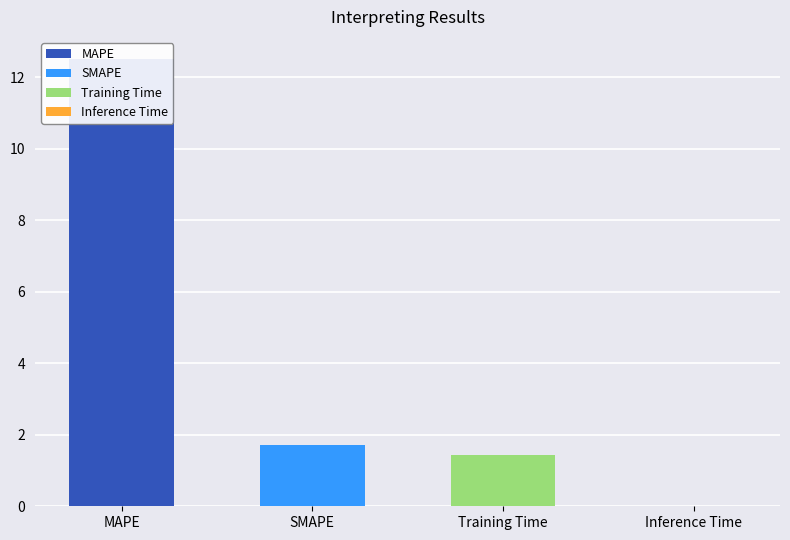

The value at MAPE is 12.5. True or false?

True